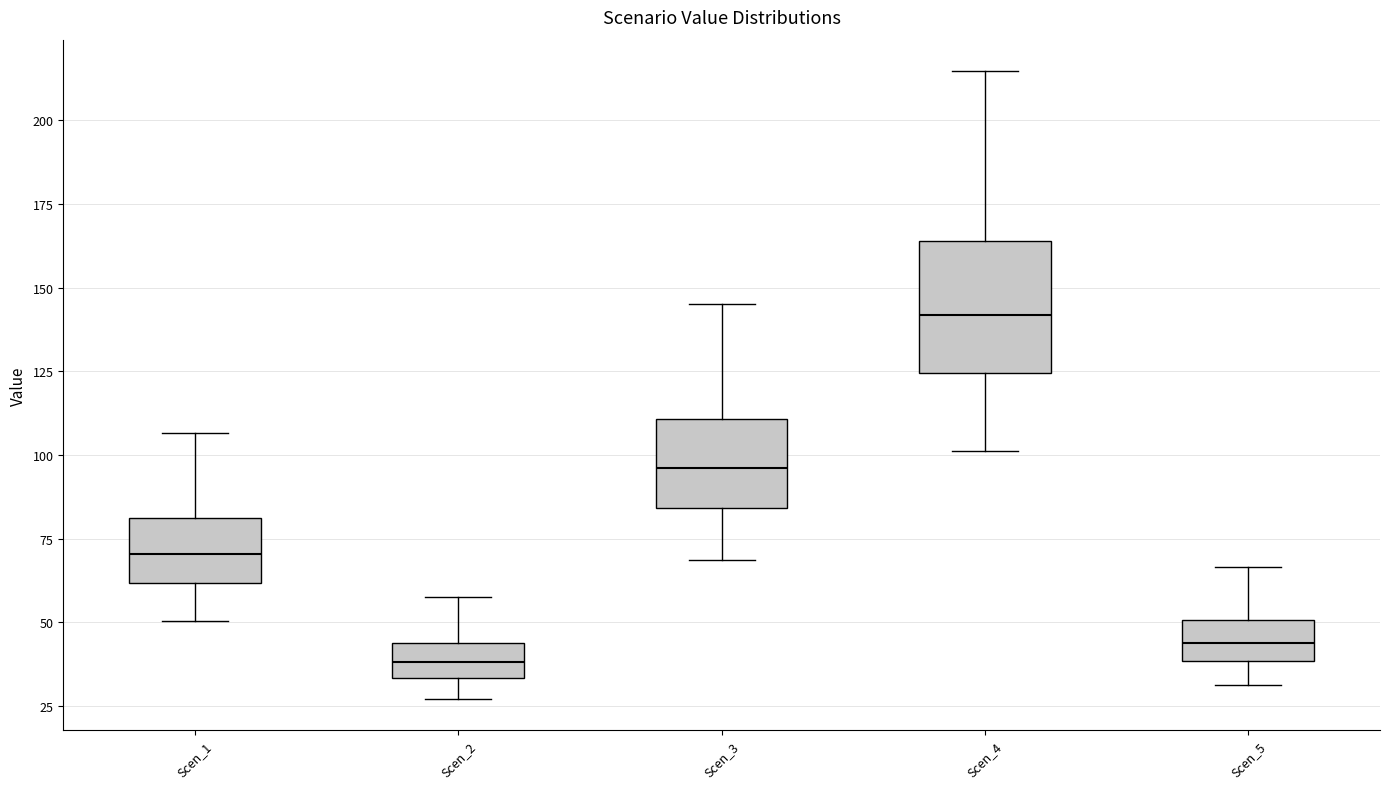

Comparing the boxes themselves (not the whiskers), which one is the tallest?

Scen_4